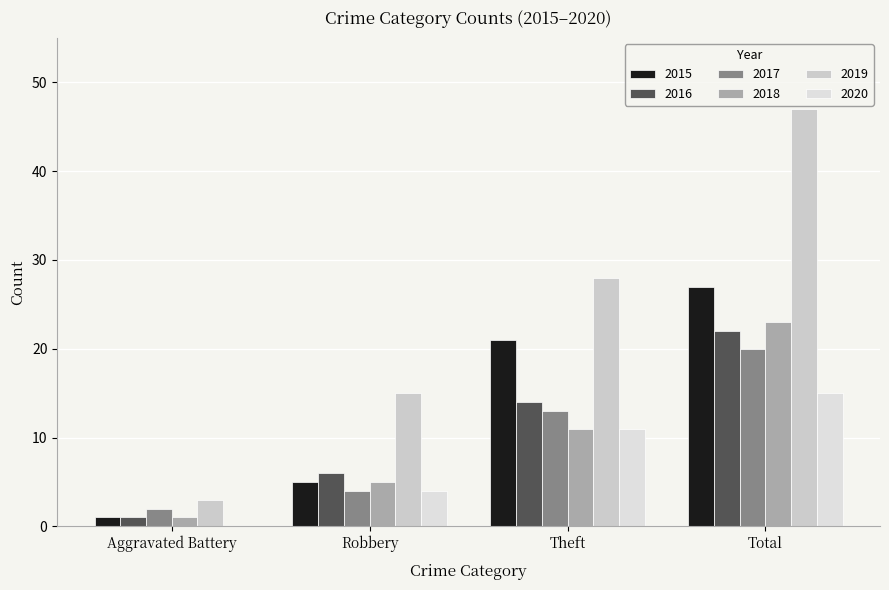

What are all the series names shown in the legend?

2015, 2016, 2017, 2018, 2019, 2020